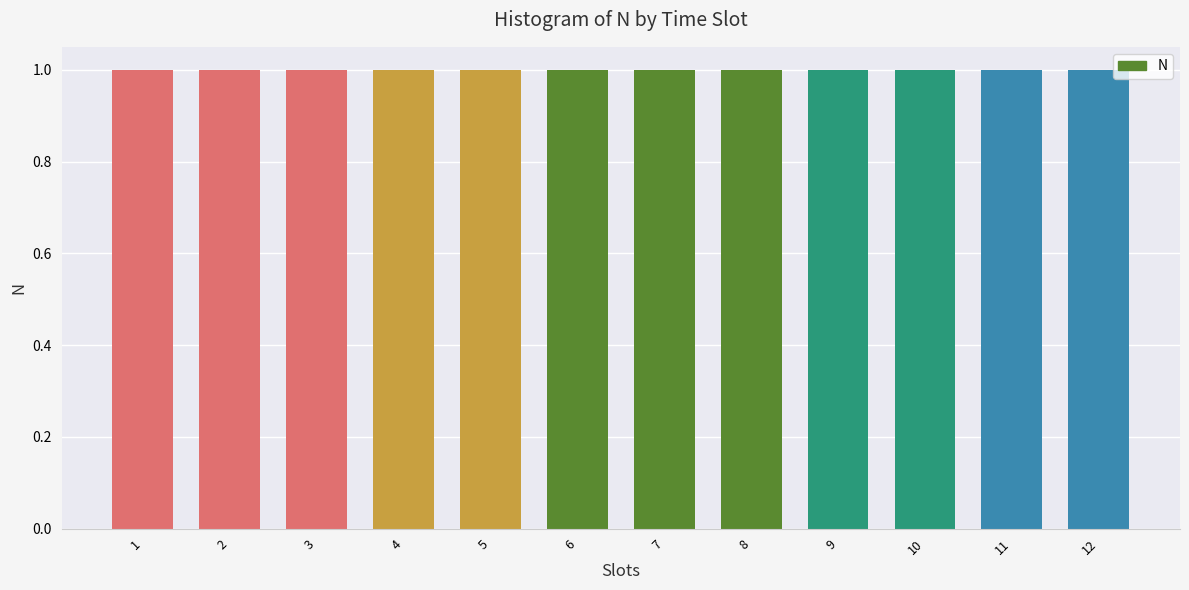

What is the minimum value shown in the chart?

1.0